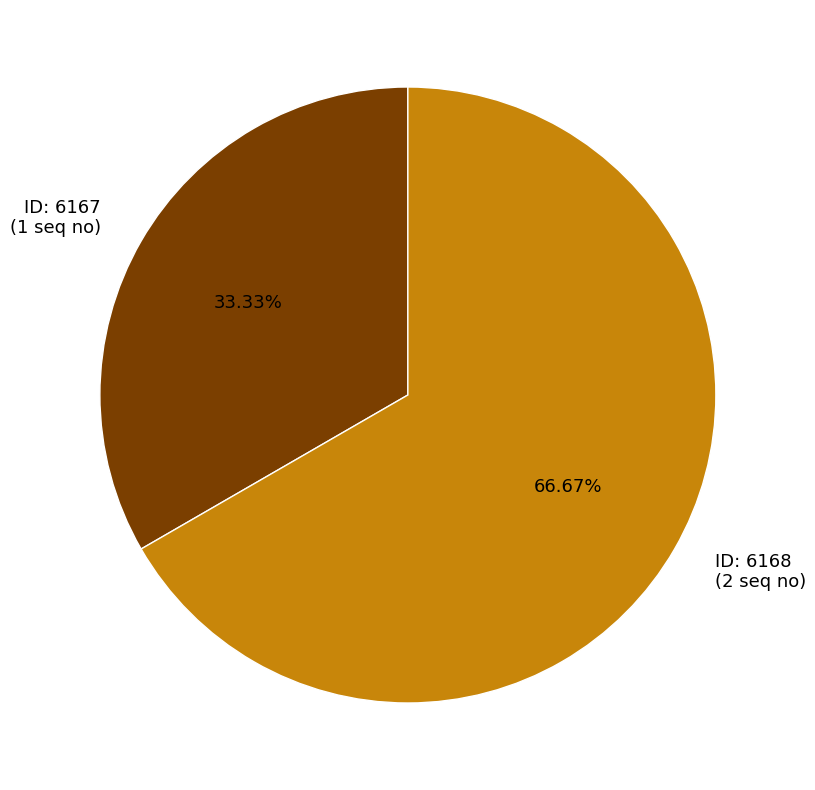

Which has a higher value, ID: 6168 (2 seq no) or ID: 6167 (1 seq no)?

ID: 6168 (2 seq no)